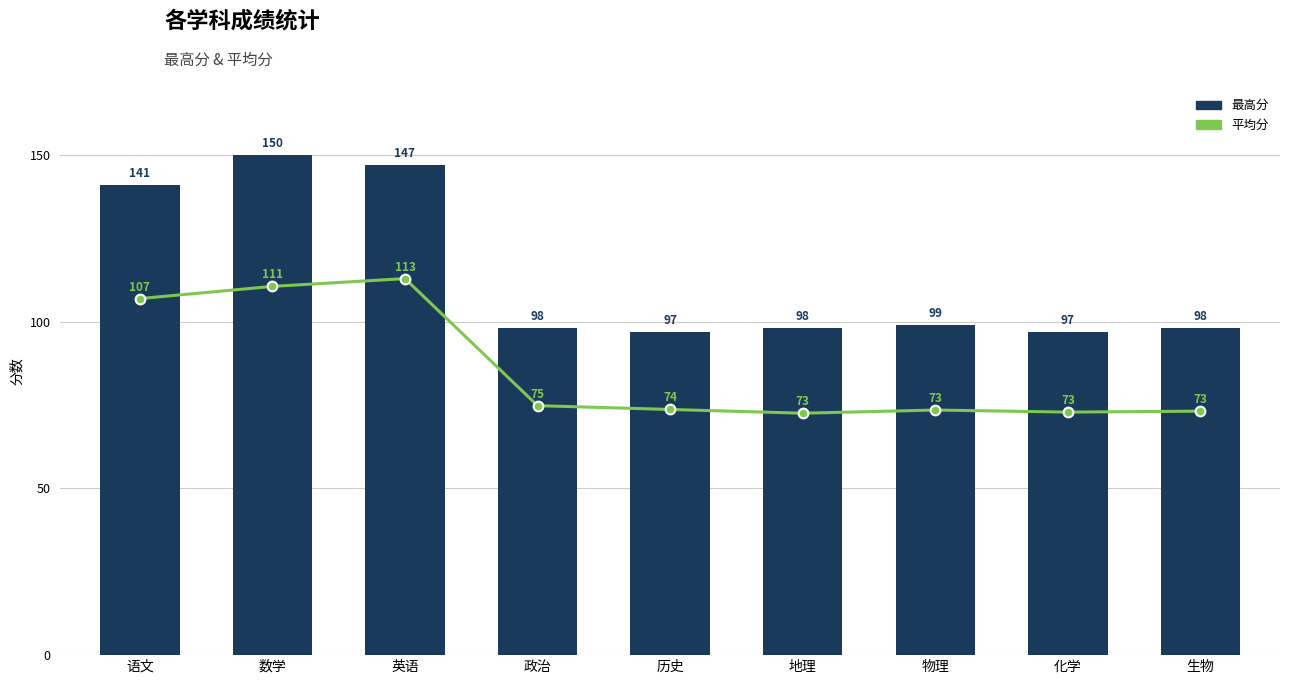

The value of 最高分 at 生物 is 31.4. True or false?

False